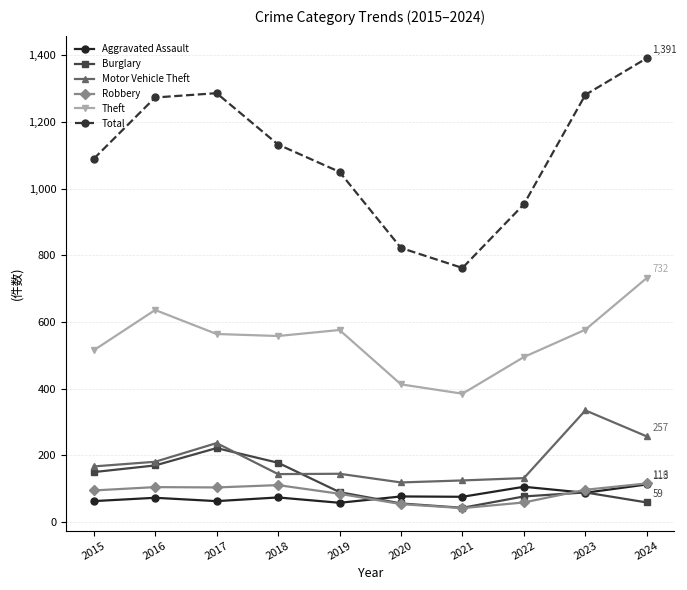

At 2022, list the series in order from smallest to largest.

Robbery, Burglary, Aggravated Assault, Motor Vehicle Theft, Theft, Total